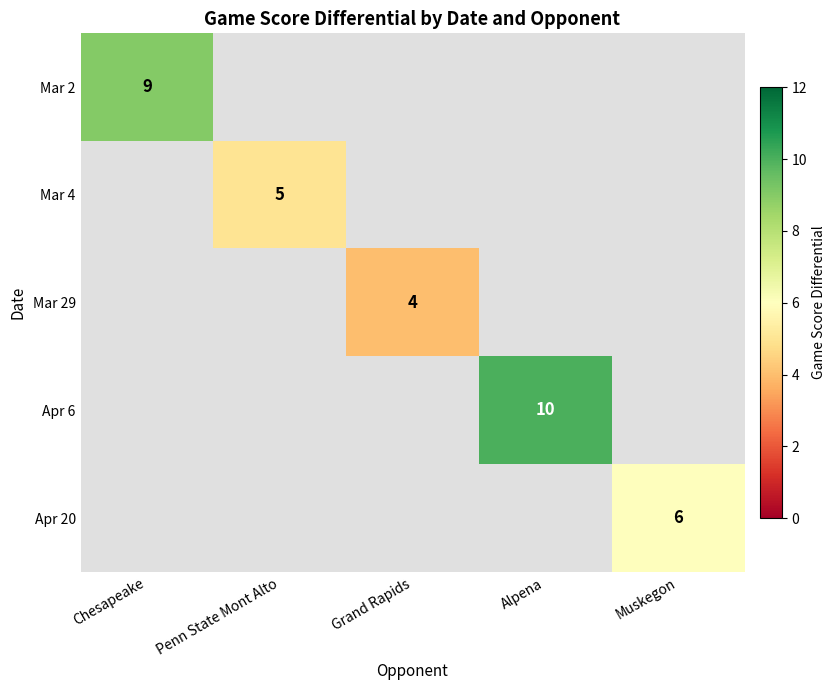

The Mar 2 series shows 12.5 at Chesapeake. True or false?

False